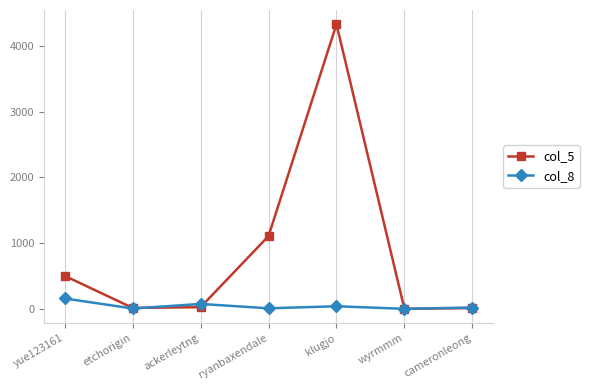

At which category is the sum across all series the highest?

klugjo